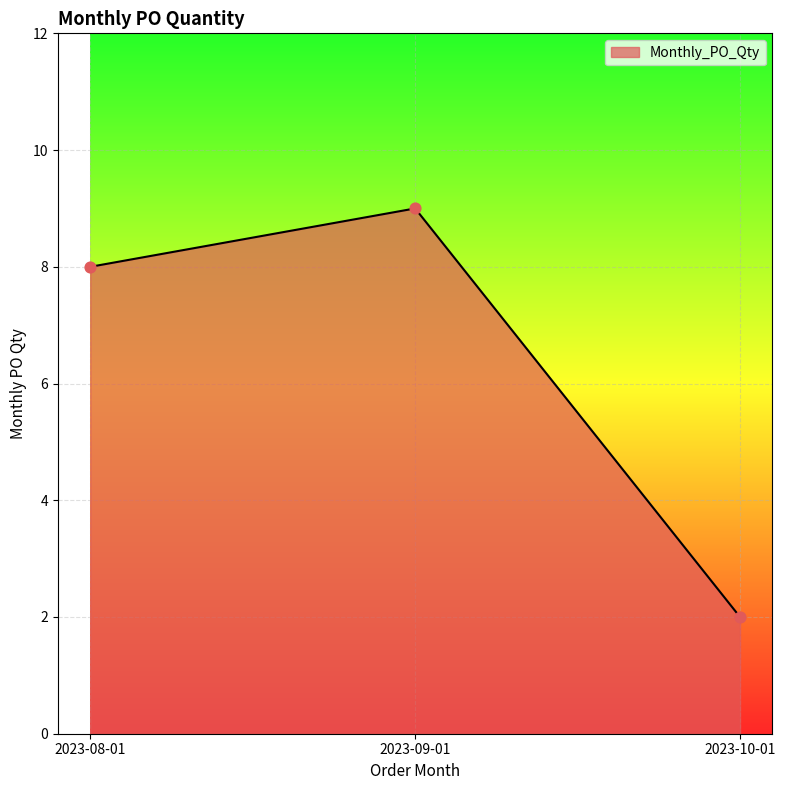

What is the ratio of the value at 2023-08-01 to the value at 2023-10-01?

4.0